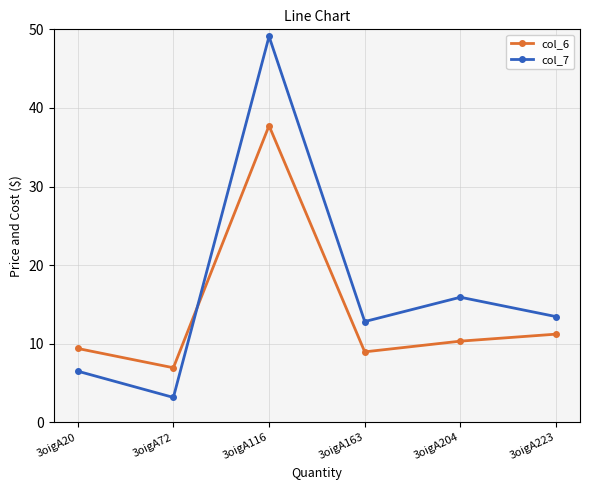

What is the approximate value of col_6 at 3oigA20?

9.4